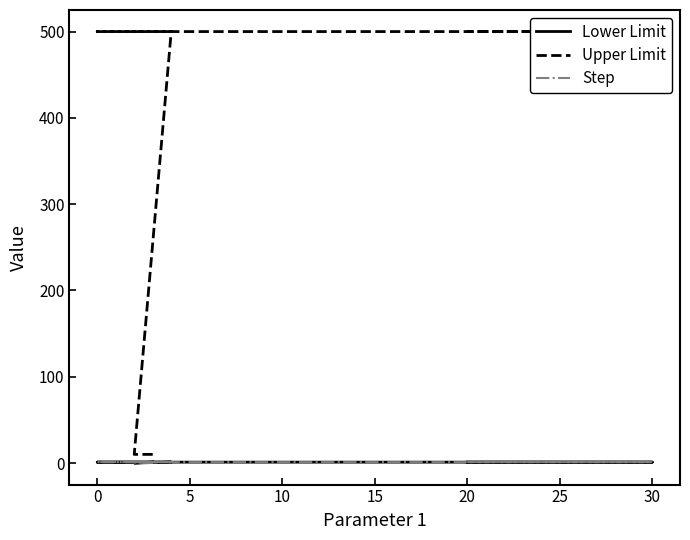

Is the value of Step at 0 greater than the value of Lower Limit at 0?

No